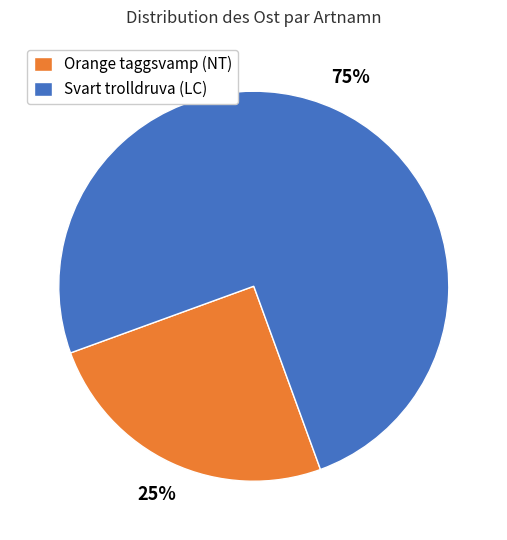

Do Svart trolldruva (LC) and Orange taggsvamp (NT) together represent more than half of the pie?

Yes